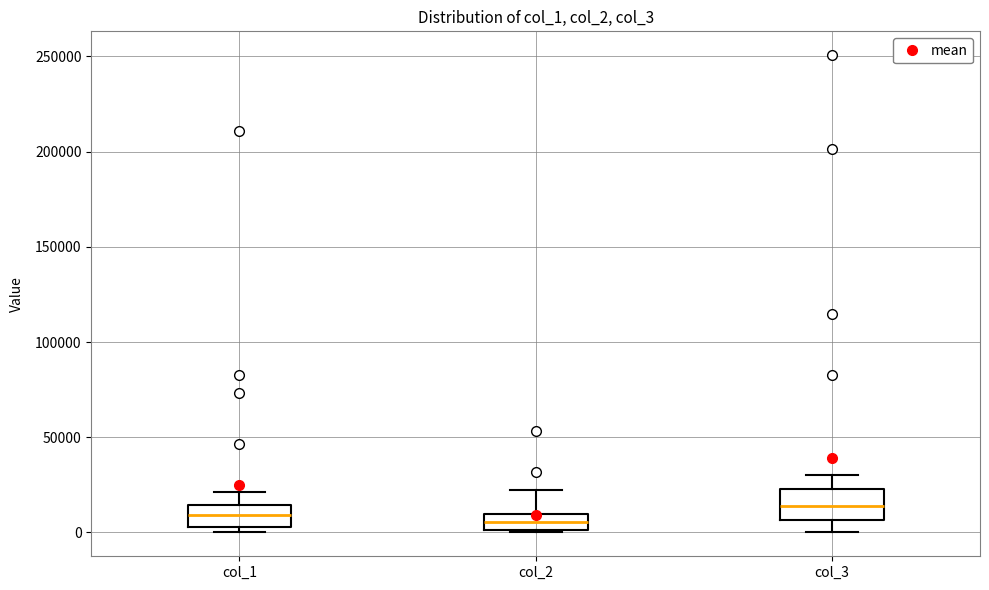

Reading left to right, transcribe this box plot: for each box, give where its median line is, the range the box spans, and where its two whiskers end, as read against the y-axis. The values are not printed on the chart, so give them approximately, as read against the axis.

col_1: median 10000, box 5000 to 15000, whiskers 0 to 20000
col_2: median 5000, box 0 to 10000, whiskers 0 to 20000
col_3: median 15000, box 5000 to 25000, whiskers 0 to 30000